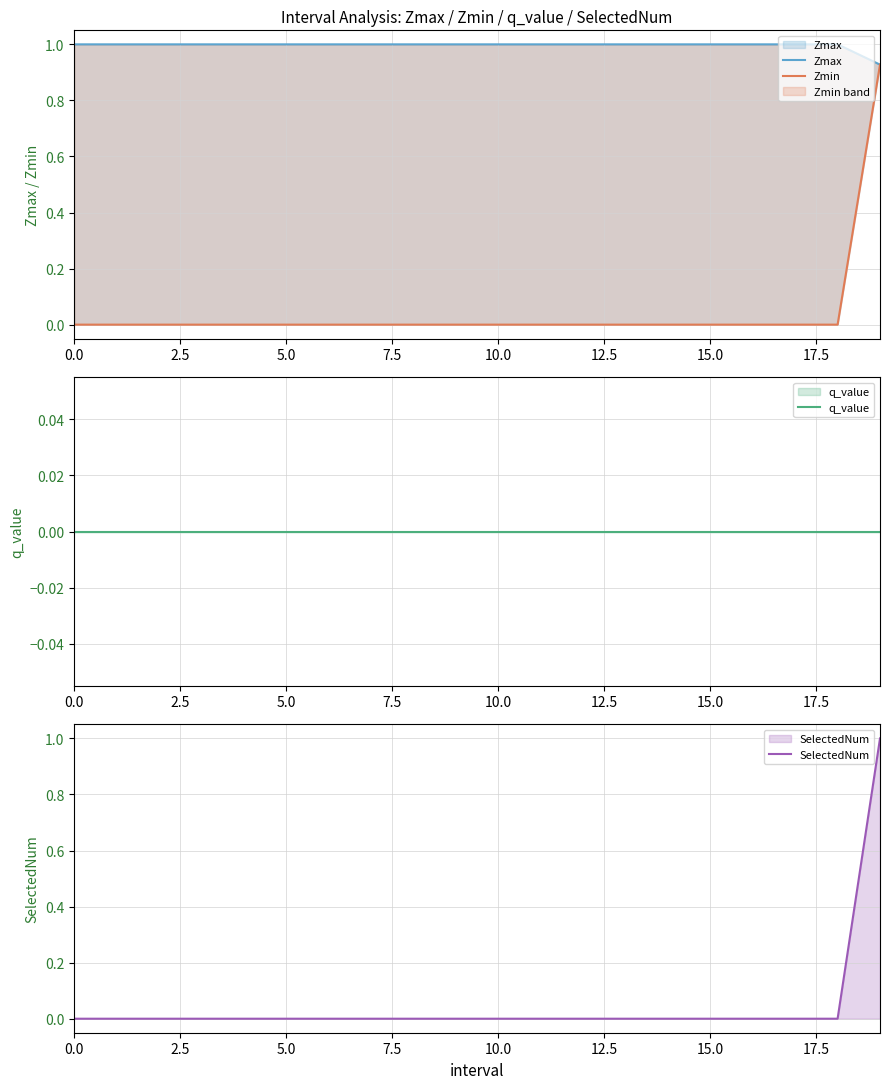

What is the maximum value for SelectedNum?

1